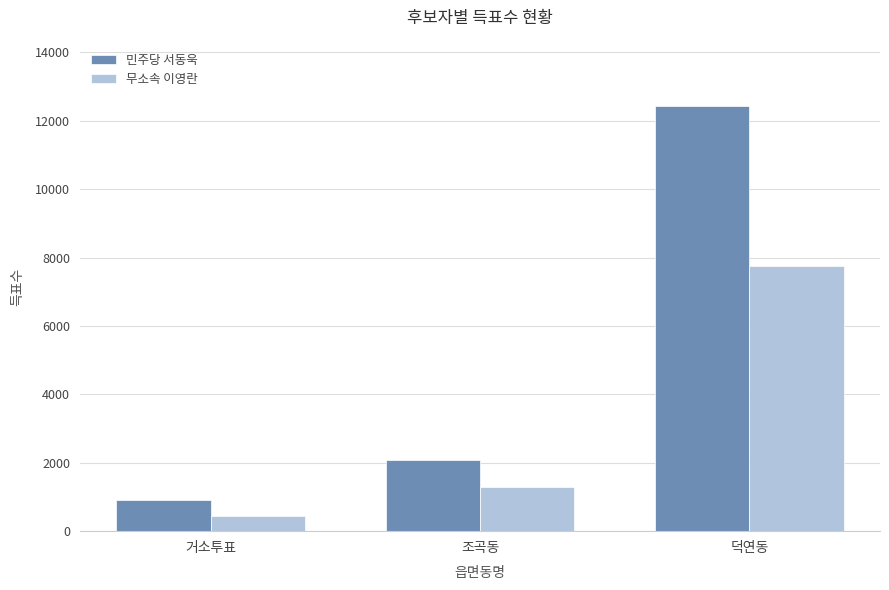

What is the spread (max minus min) of values at 조곡동?

805